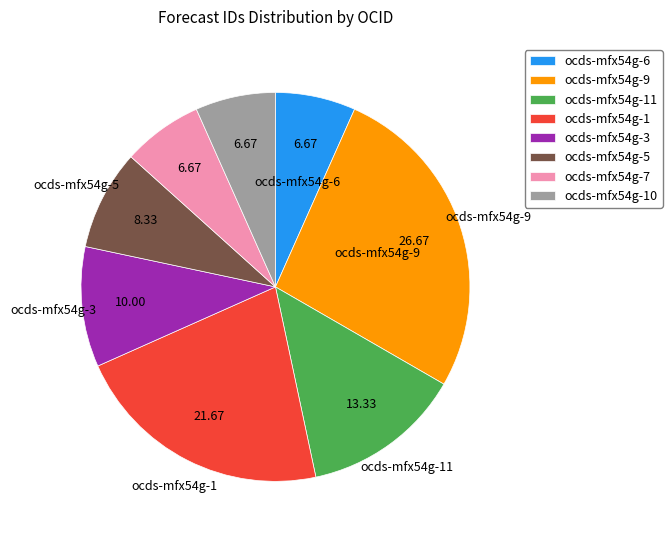

Count the number of slices in the pie.

8